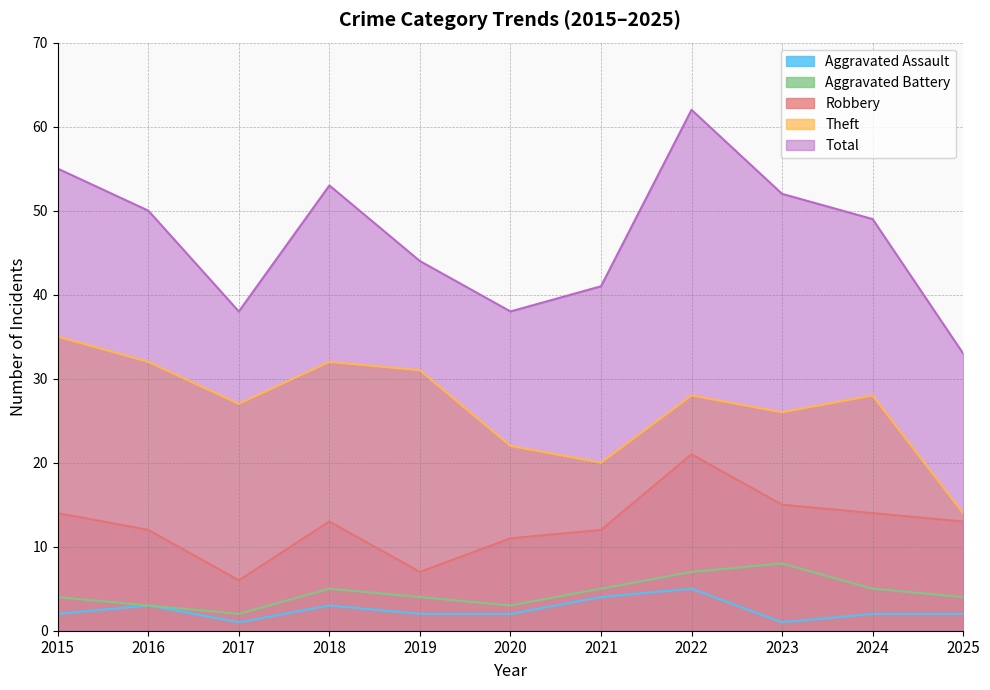

What is the value of the Total point at the 3rd from the left?

38